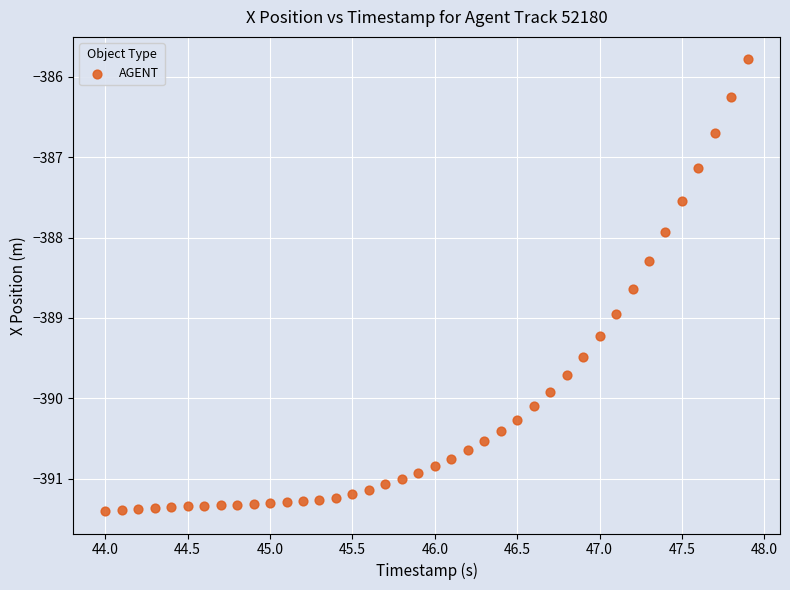

What Y value in the scatter plot is closest to -388?

-387.9